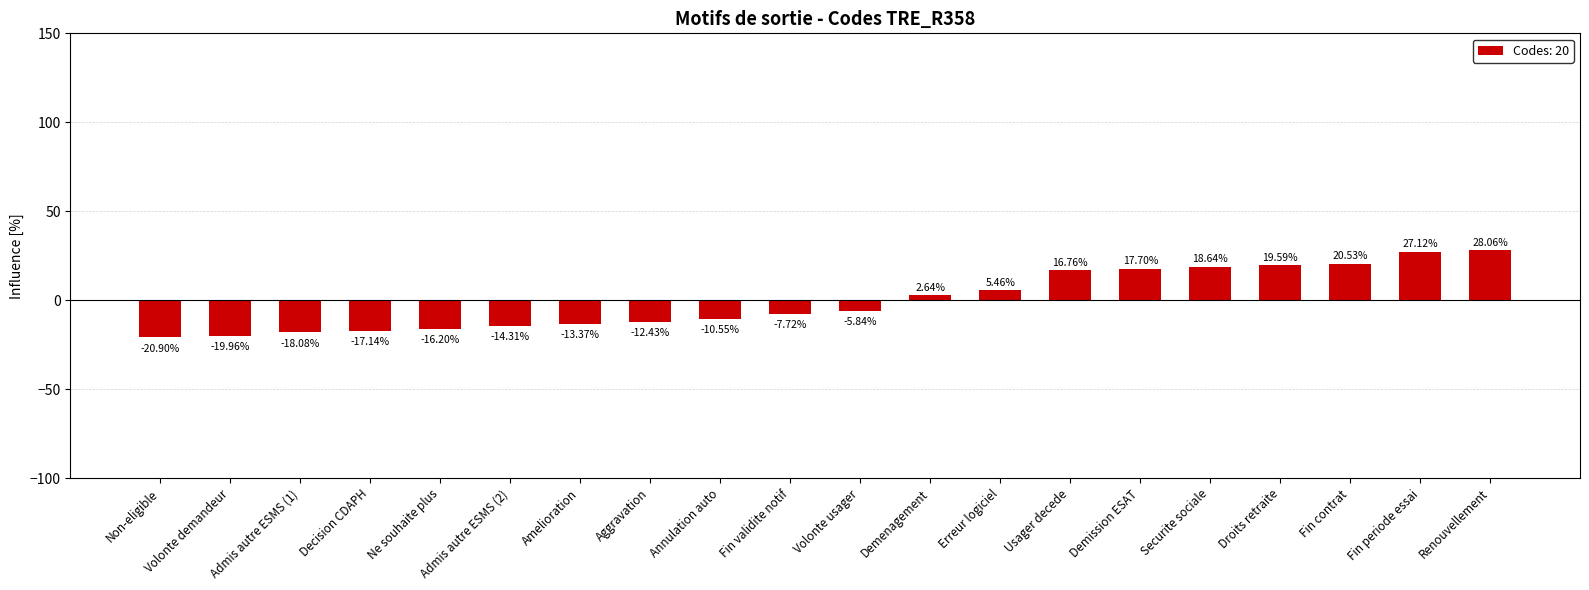

What position from the left is Fin contrat?

18